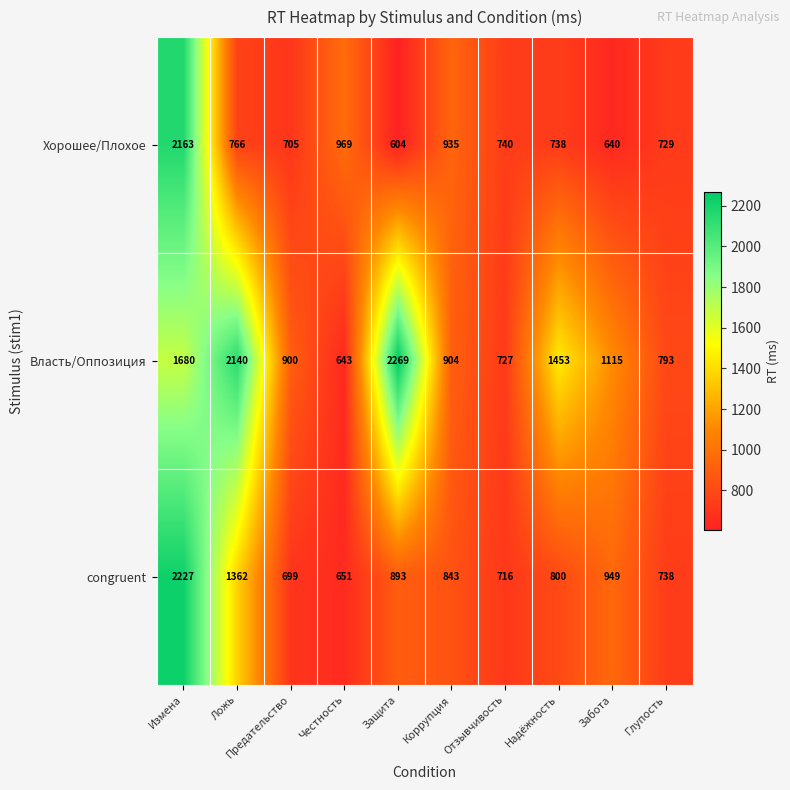

Which series has the widest spread of values?

Власть/Оппозиция